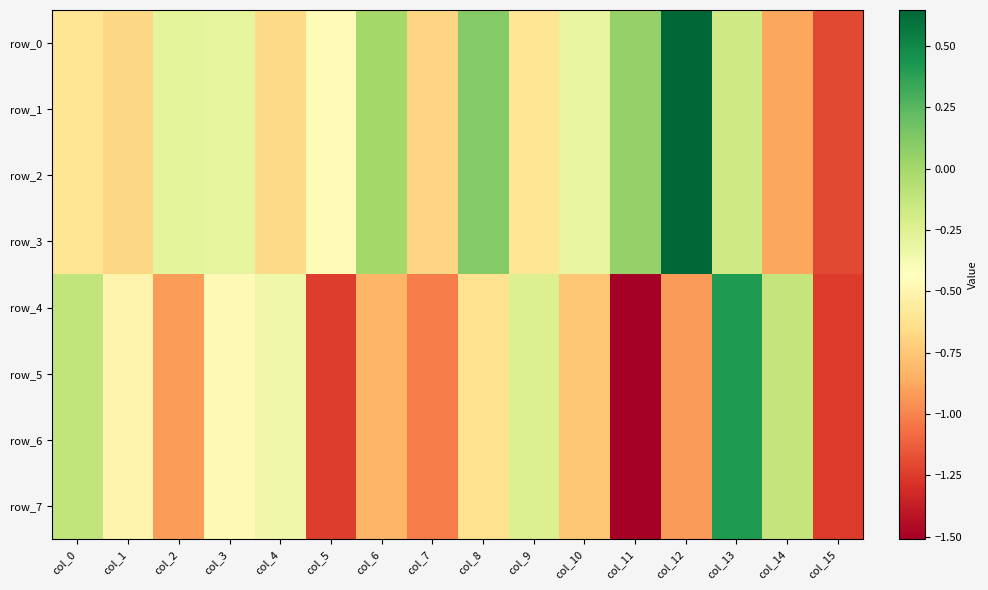

What is the maximum value for row_6?

0.4